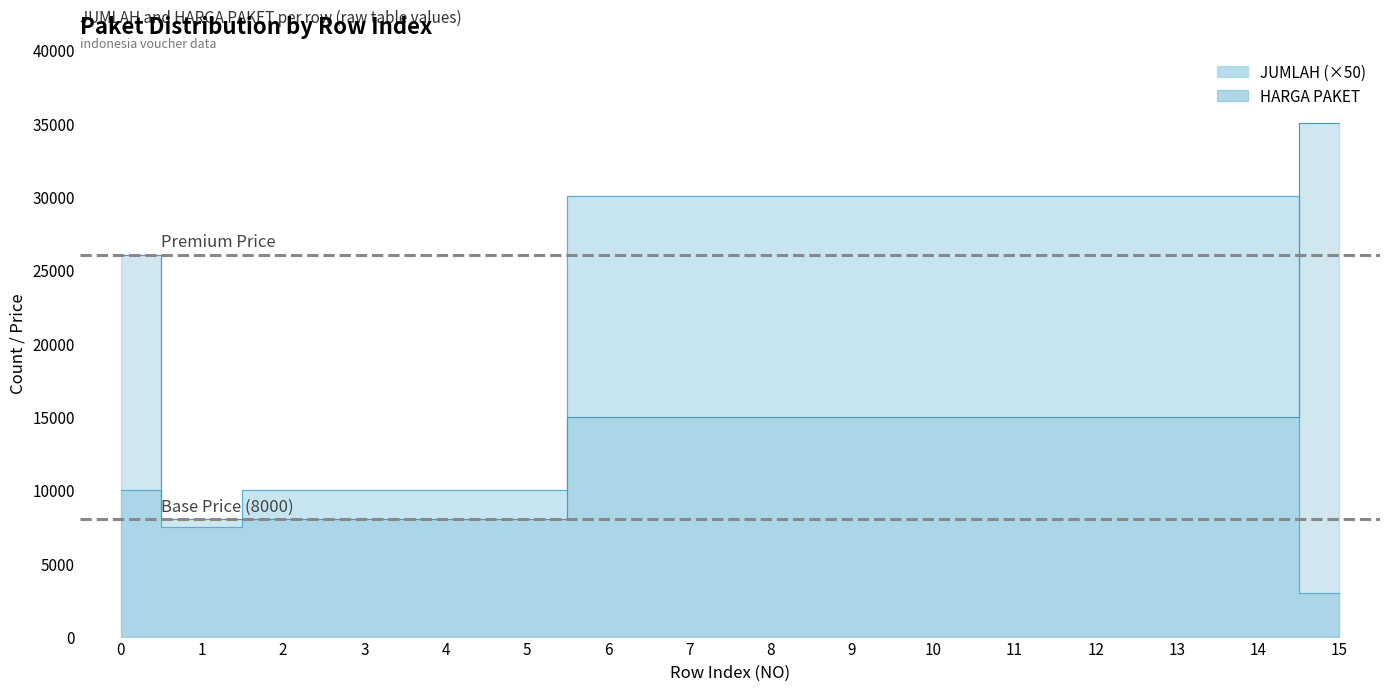

Where do JUMLAH and HARGA PAKET first cross each other?

1 and 2